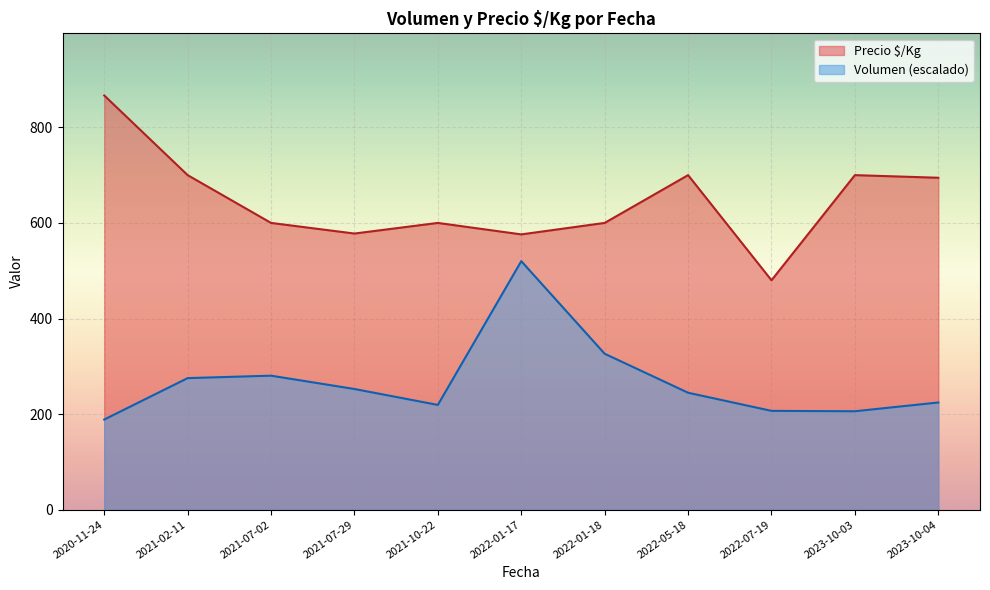

Between 2021-07-29 and 2020-11-24, which is larger?

2021-07-29